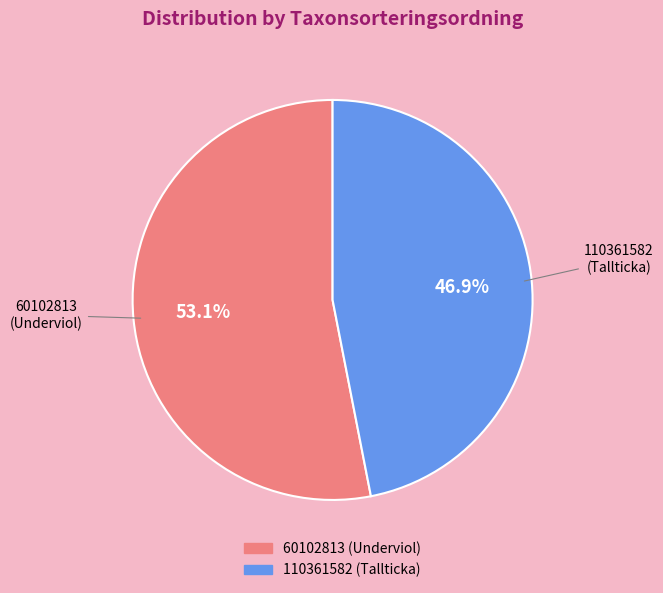

Is there a majority slice in this chart?

Yes